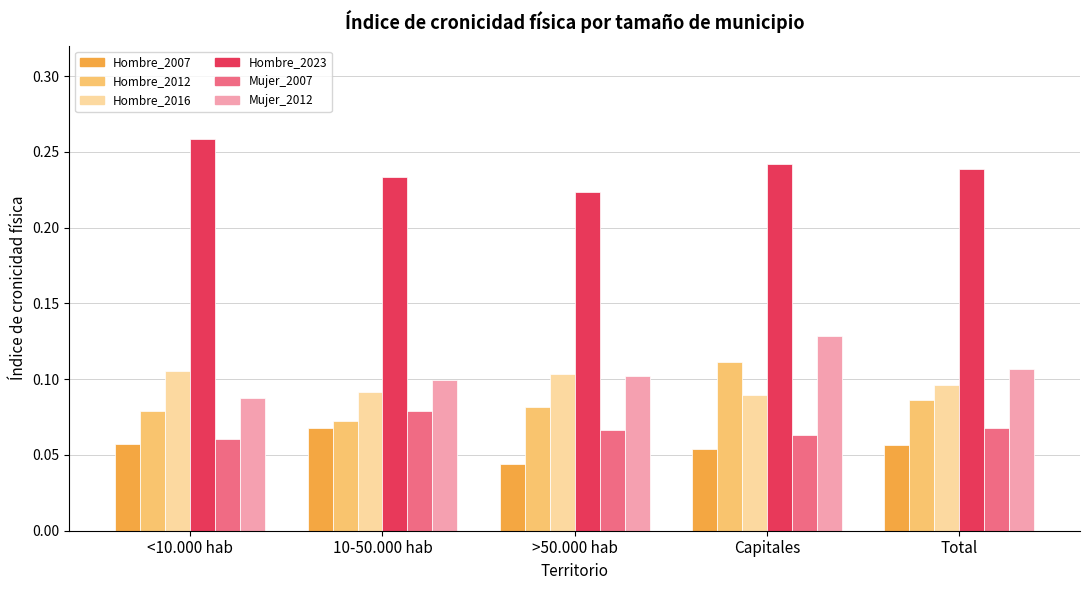

True or false: Hombre_2016 has a value of 0.1 at <10.000 hab.

True